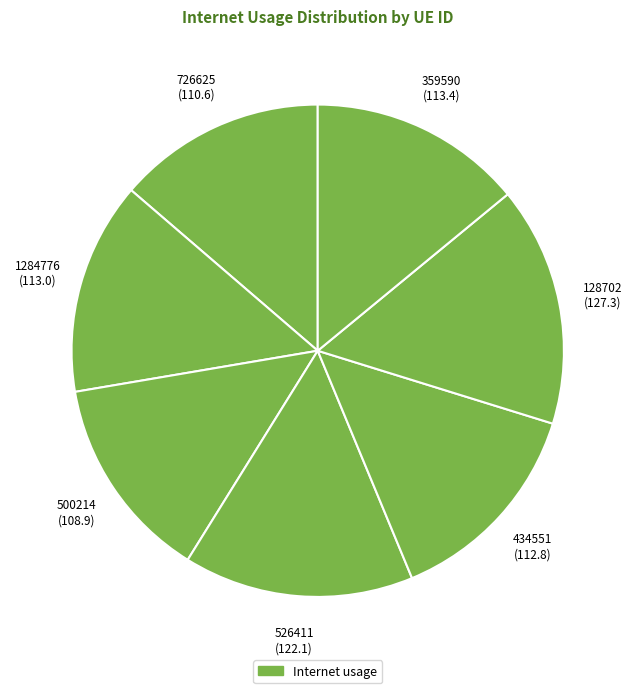

Which slice is the smallest?

500214